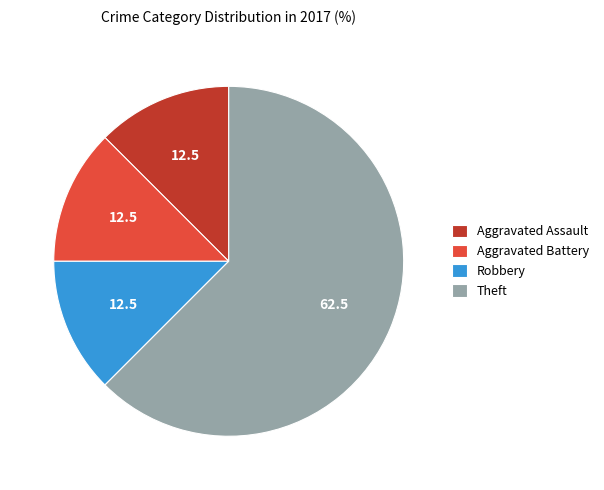

Which has a higher value, Aggravated Assault or Theft?

Theft